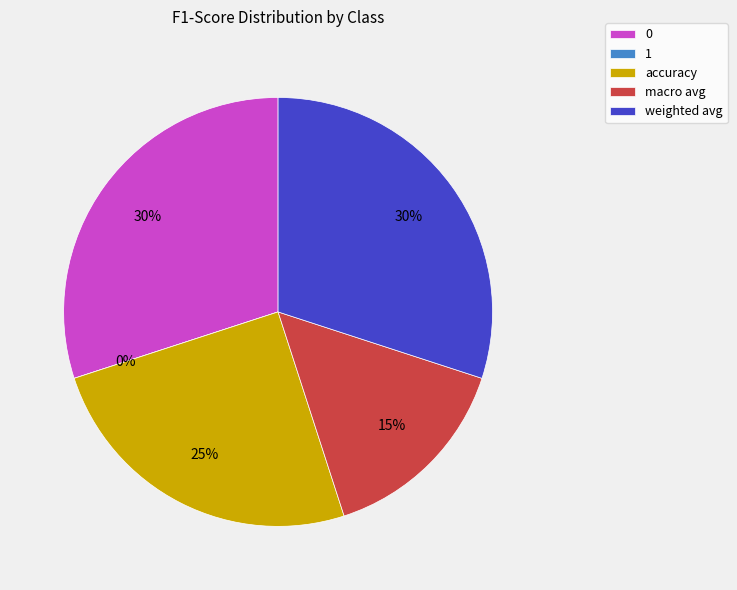

To the nearest percent, what is the combined percentage of 1 and 0?

30%